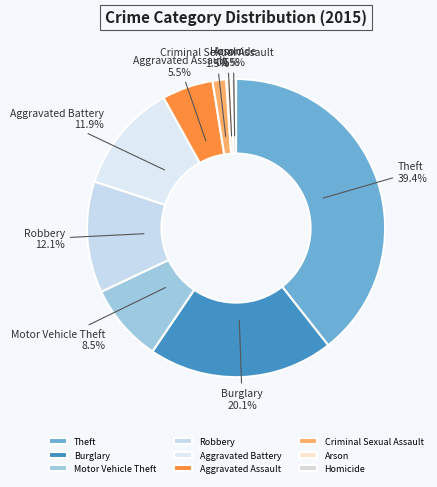

Which category has the biggest portion of the pie?

Theft